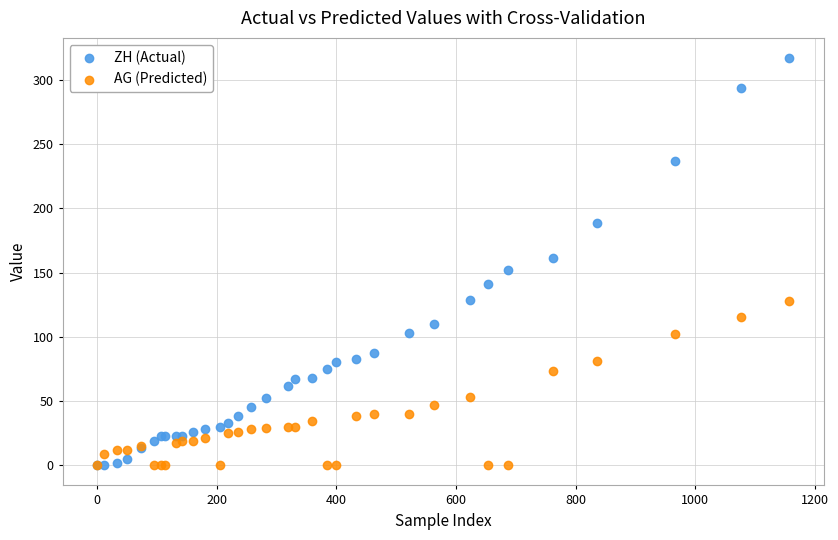

Which series reaches the maximum Y coordinate?

ZH (Actual)